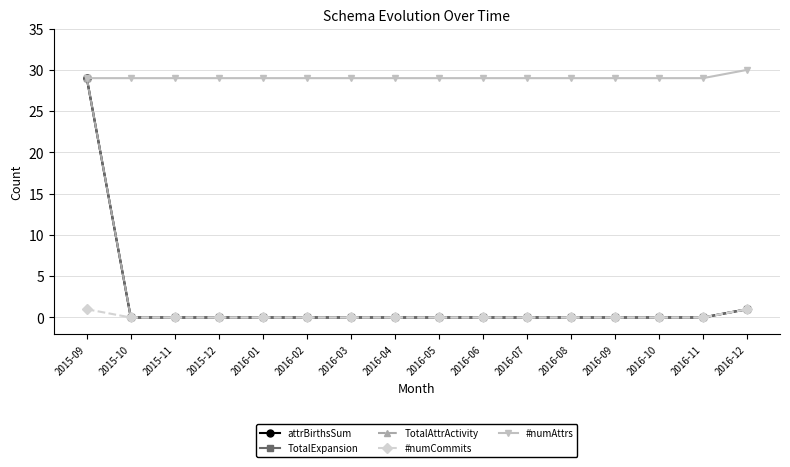

Reading left to right, extract all data points from this chart.

attrBirthsSum: 2015-09=29	2015-10=0	2015-11=0	2015-12=0	2016-01=0	2016-02=0	2016-03=0	2016-04=0	2016-05=0	2016-06=0	2016-07=0	2016-08=0	2016-09=0	2016-10=0	2016-11=0	2016-12=1
TotalExpansion: 2015-09=29	2015-10=0	2015-11=0	2015-12=0	2016-01=0	2016-02=0	2016-03=0	2016-04=0	2016-05=0	2016-06=0	2016-07=0	2016-08=0	2016-09=0	2016-10=0	2016-11=0	2016-12=1
TotalAttrActivity: 2015-09=29	2015-10=0	2015-11=0	2015-12=0	2016-01=0	2016-02=0	2016-03=0	2016-04=0	2016-05=0	2016-06=0	2016-07=0	2016-08=0	2016-09=0	2016-10=0	2016-11=0	2016-12=1
#numCommits: 2015-09=1	2015-10=0	2015-11=0	2015-12=0	2016-01=0	2016-02=0	2016-03=0	2016-04=0	2016-05=0	2016-06=0	2016-07=0	2016-08=0	2016-09=0	2016-10=0	2016-11=0	2016-12=1
#numAttrs: 2015-09=29	2015-10=29	2015-11=29	2015-12=29	2016-01=29	2016-02=29	2016-03=29	2016-04=29	2016-05=29	2016-06=29	2016-07=29	2016-08=29	2016-09=29	2016-10=29	2016-11=29	2016-12=30